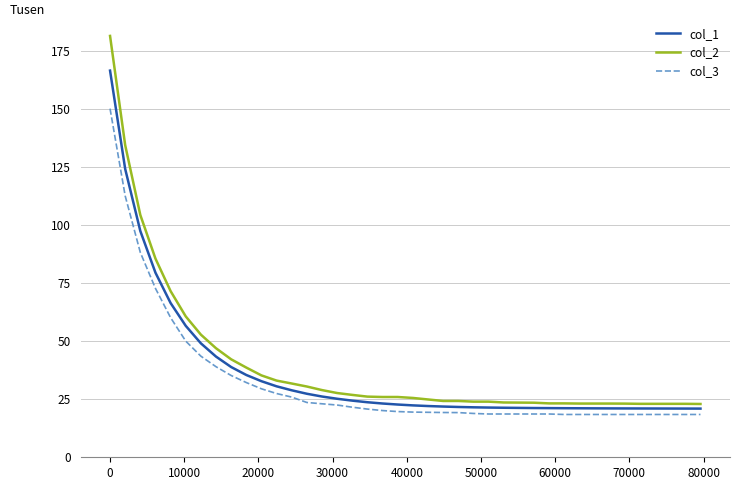

True or false: col_2 and col_3 intersect in this chart.

False